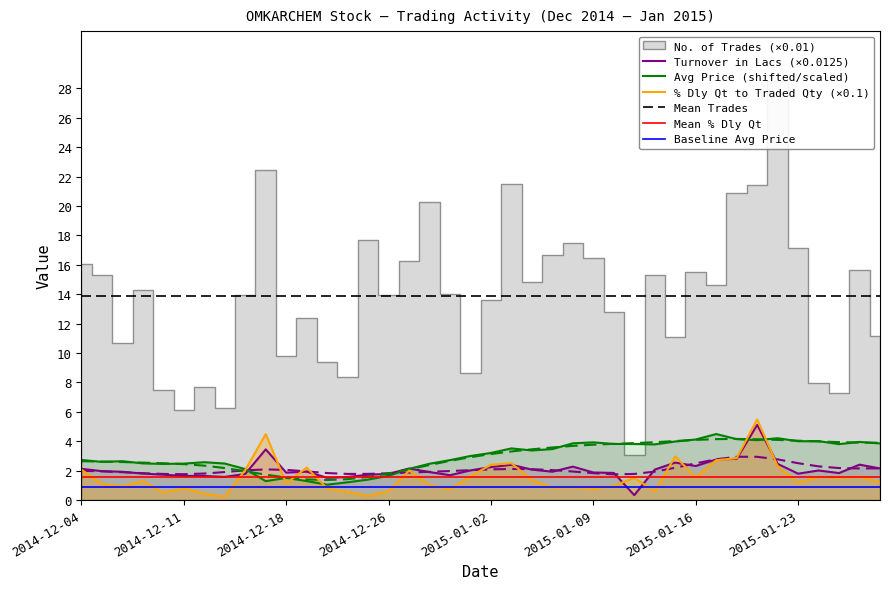

What is the highest value of the Baseline Avg Price series?

0.9